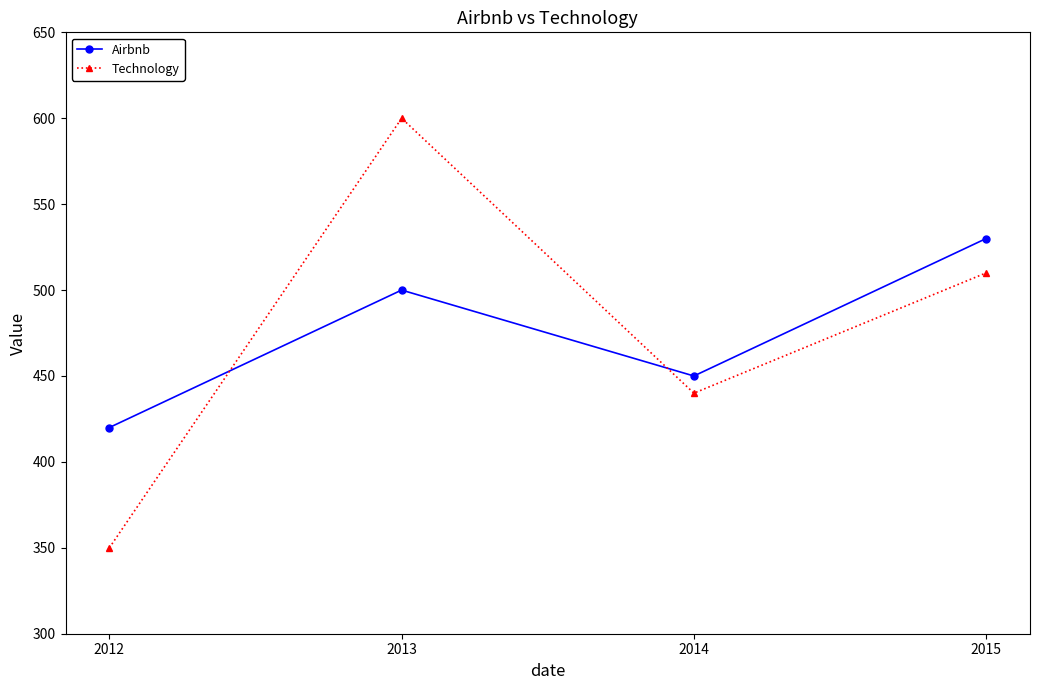

At which category does Airbnb reach its first local peak?

2013